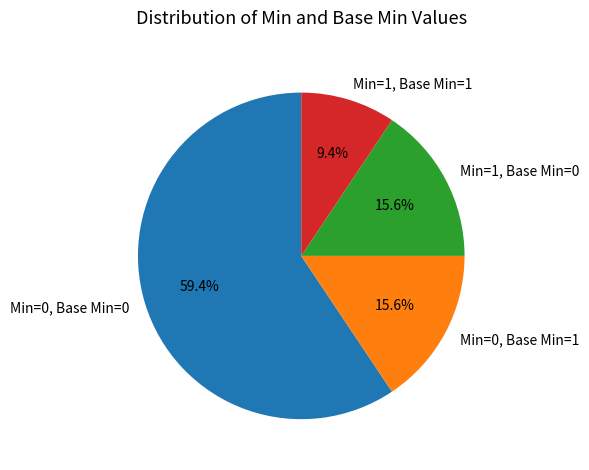

How many slices are in this pie chart?

4